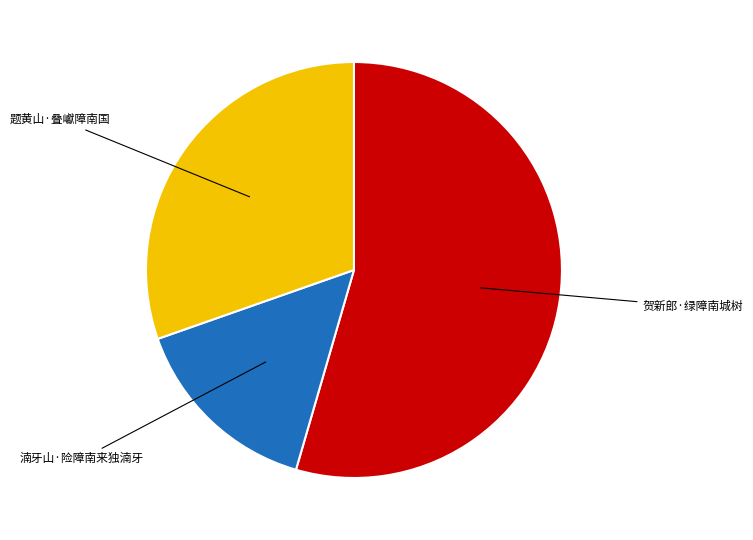

Is there a majority slice in this chart?

Yes